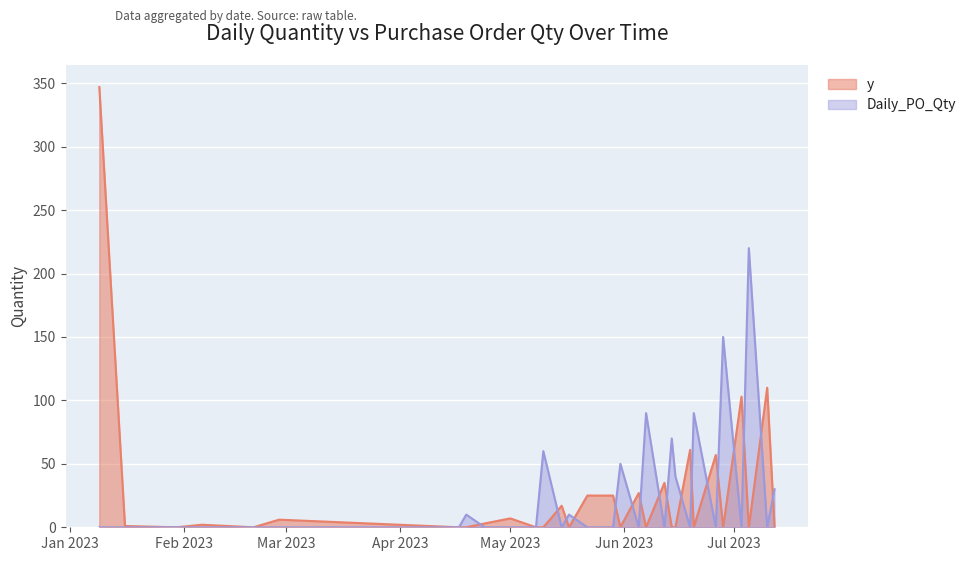

Rank the series by their maximum value, from highest to lowest.

y, Daily_PO_Qty